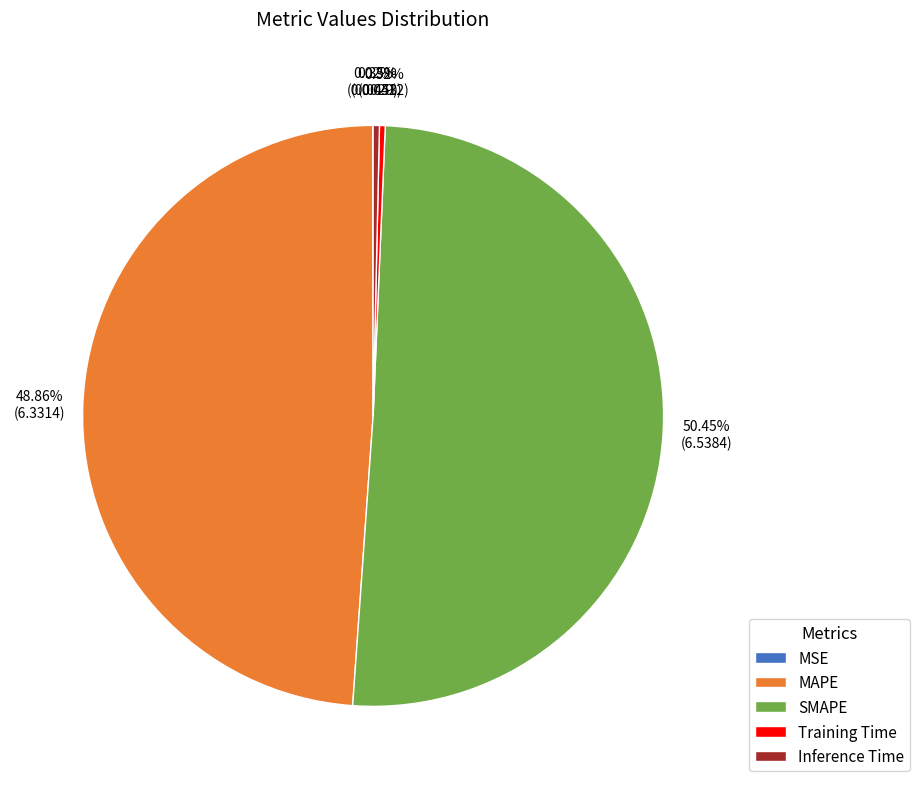

To the nearest percent, what is the difference between the largest and smallest slice percentages?

50%